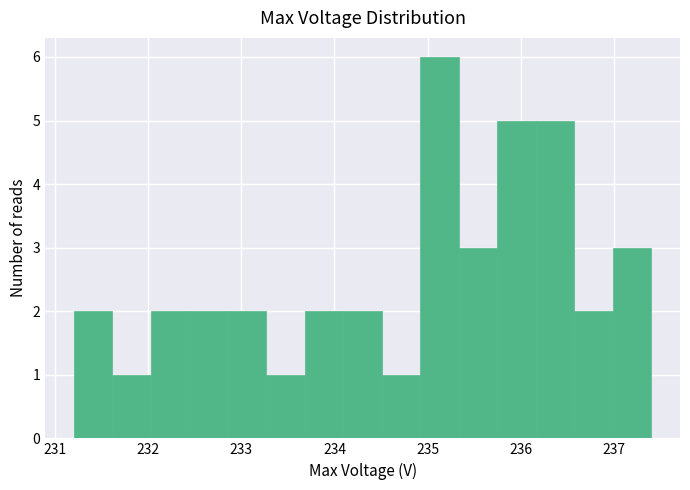

What is the height of the bar covering 236.2 to 236.6 on the x-axis? Neither the bar edges nor the heights are printed on the chart, so give them approximately, as read against the axes.

5